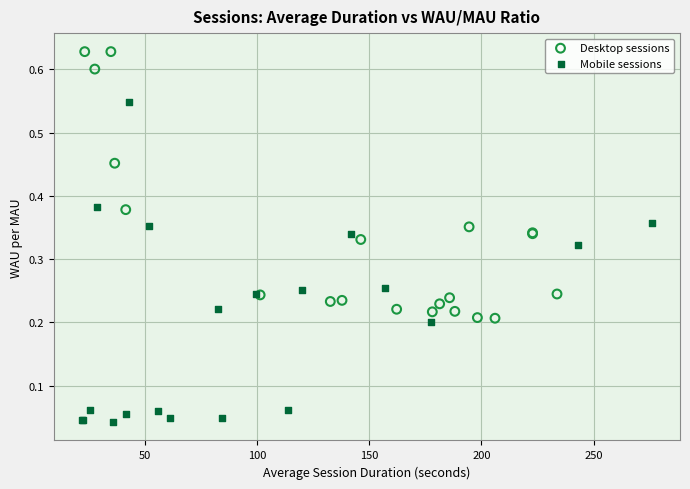

Which series contains the highest Y value?

Desktop sessions